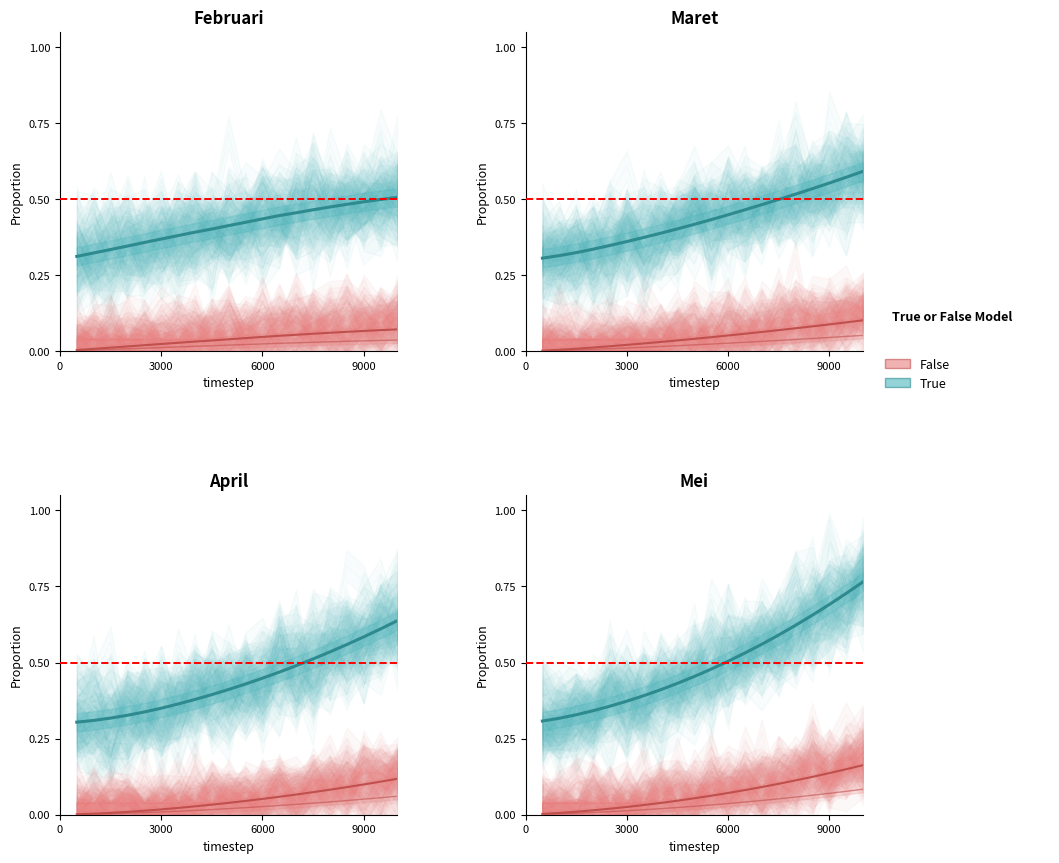

Is the value of False at 4 greater than the value of True at 16?

No